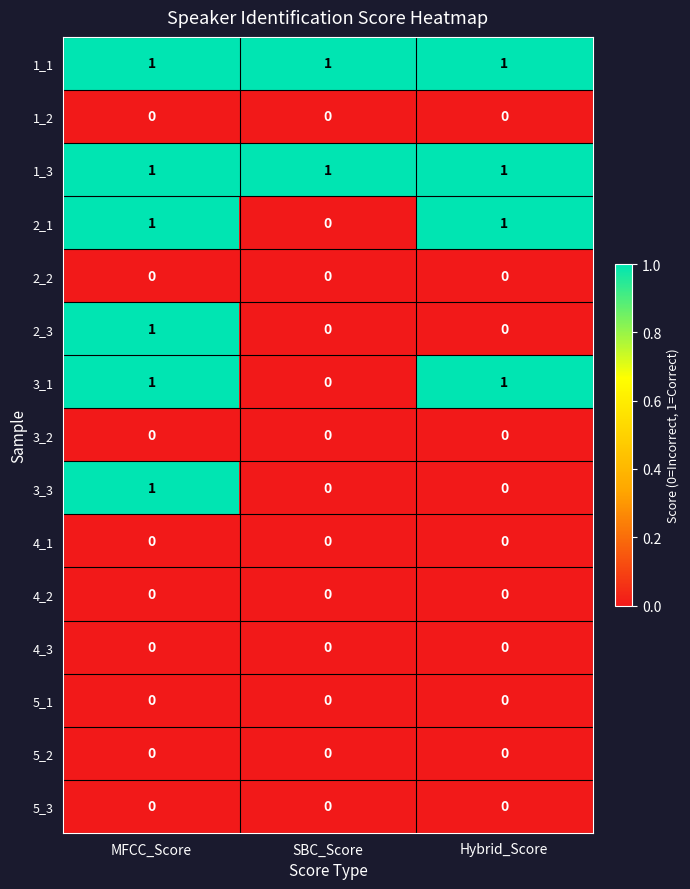

What is the total value across all series at SBC_Score?

2